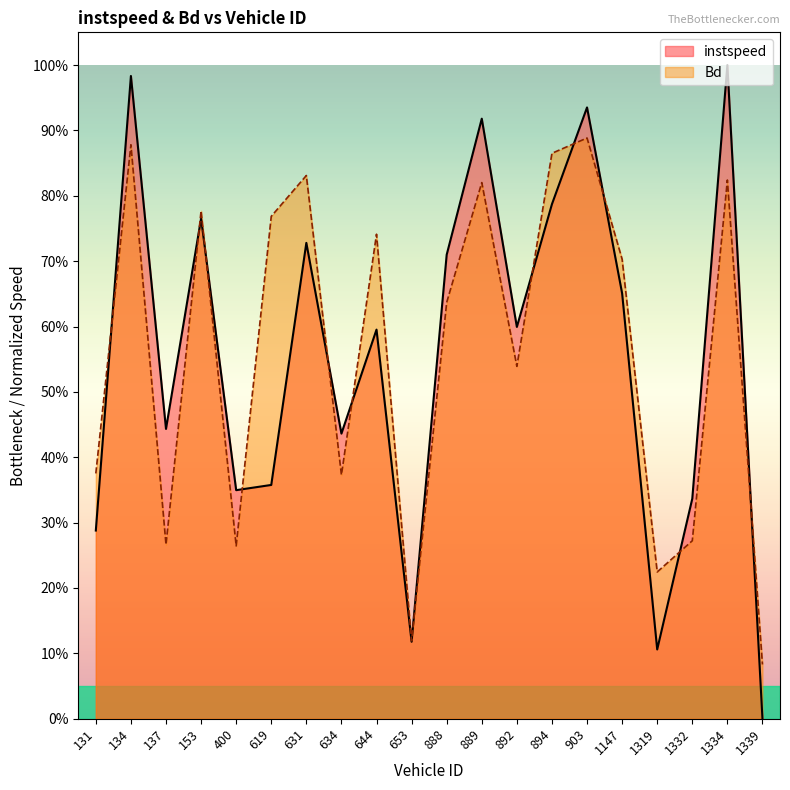

Which series has the largest range (max minus min)?

instspeed